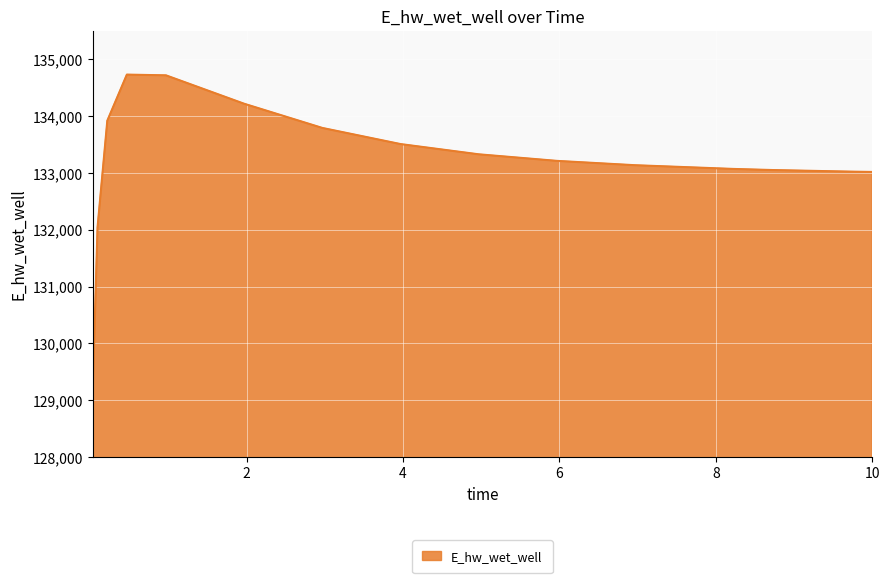

What is the difference between the maximum and minimum values?

5620.9